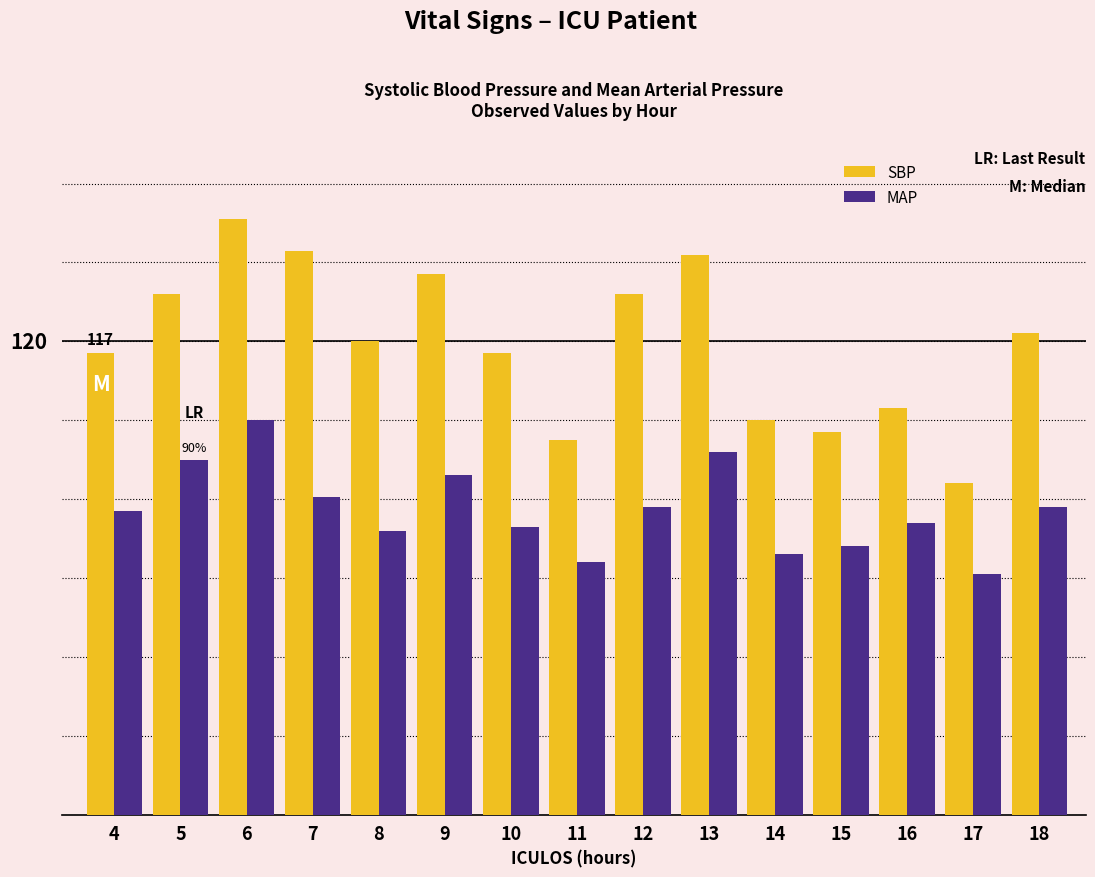

Does the chart contain stacked bars?

No